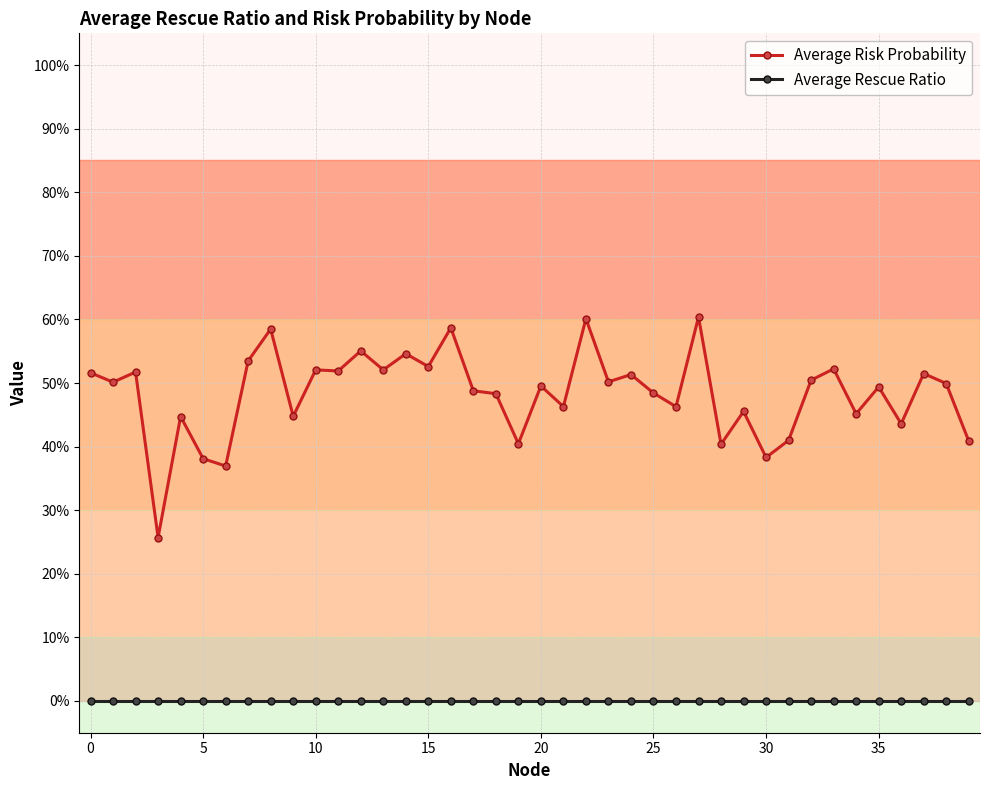

What are all the series names shown in the legend?

Average Risk Probability, Average Rescue Ratio